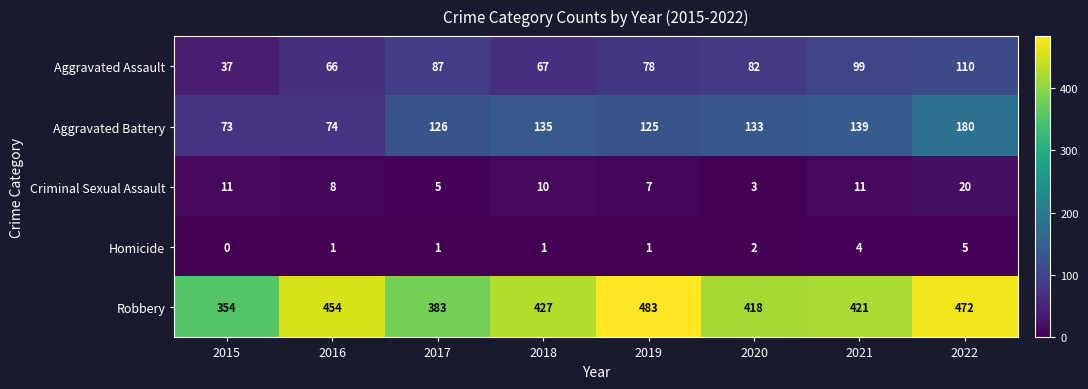

True or false: Aggravated Battery has a value of 54 at 2019.

False